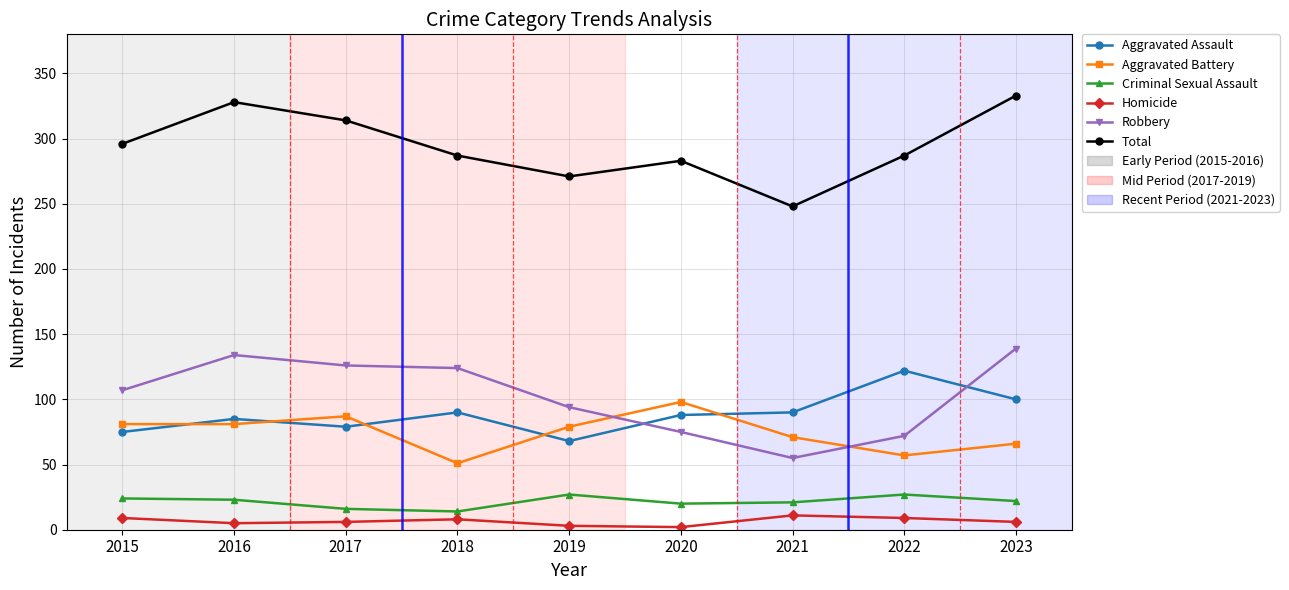

What is the spread (max minus min) of values at 2018?

279